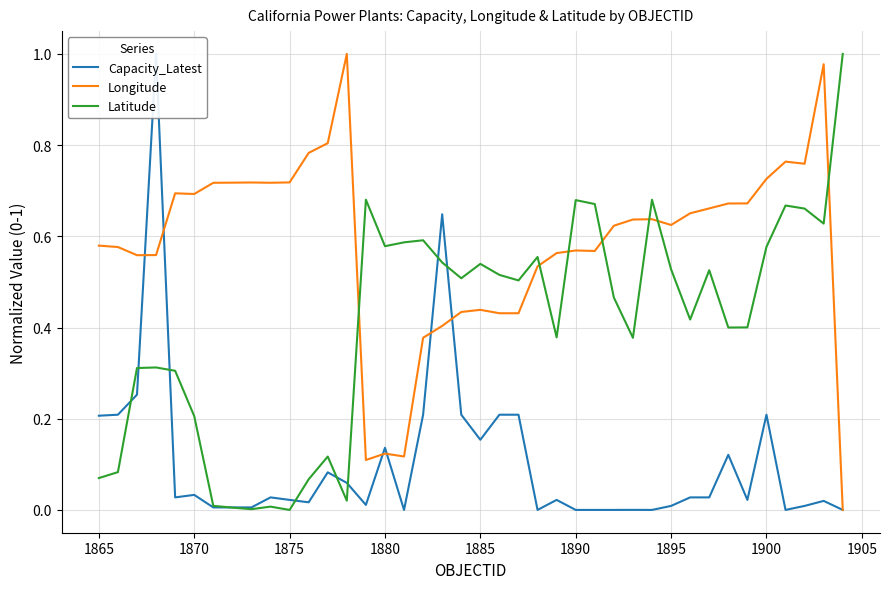

After their last crossing, which series has the higher values: Latitude or Longitude?

Latitude